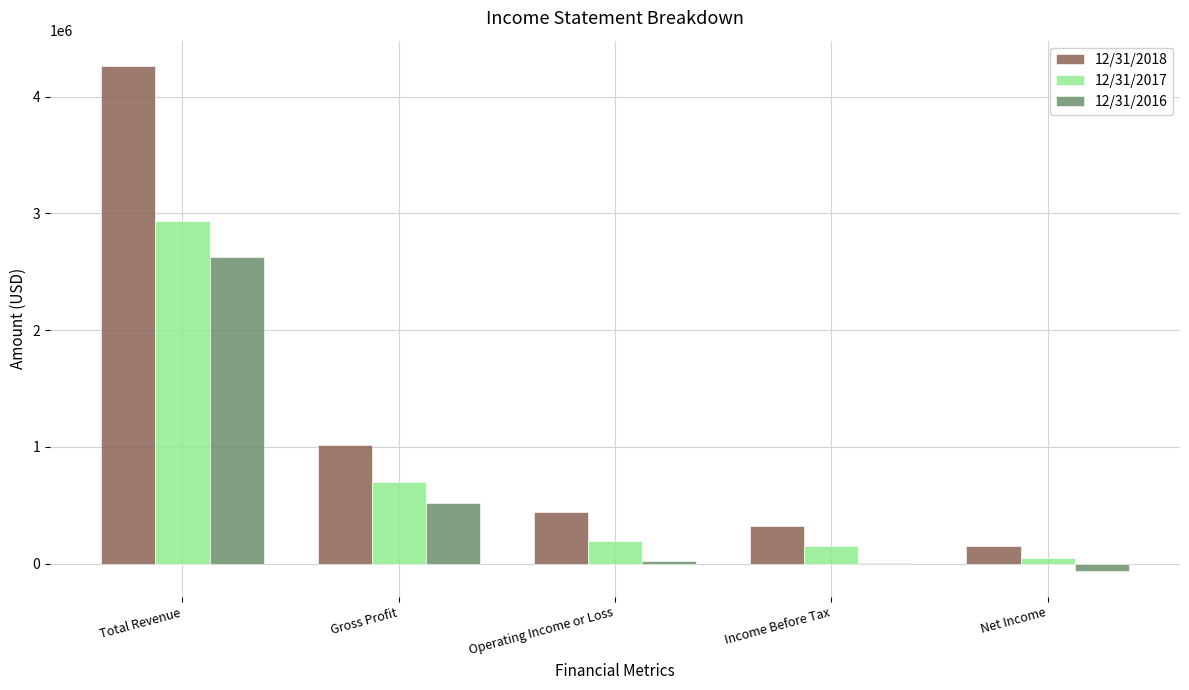

What is the sum of the 12/31/2016 values at Operating Income or Loss and Gross Profit?

542293